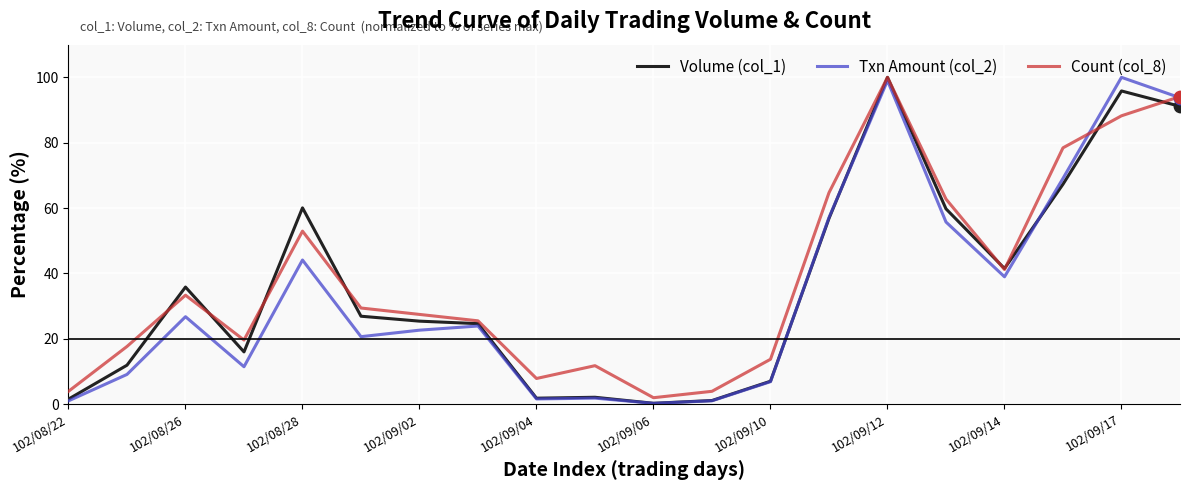

What are all the series names shown in the legend?

Volume (col_1), Txn Amount (col_2), Count (col_8)